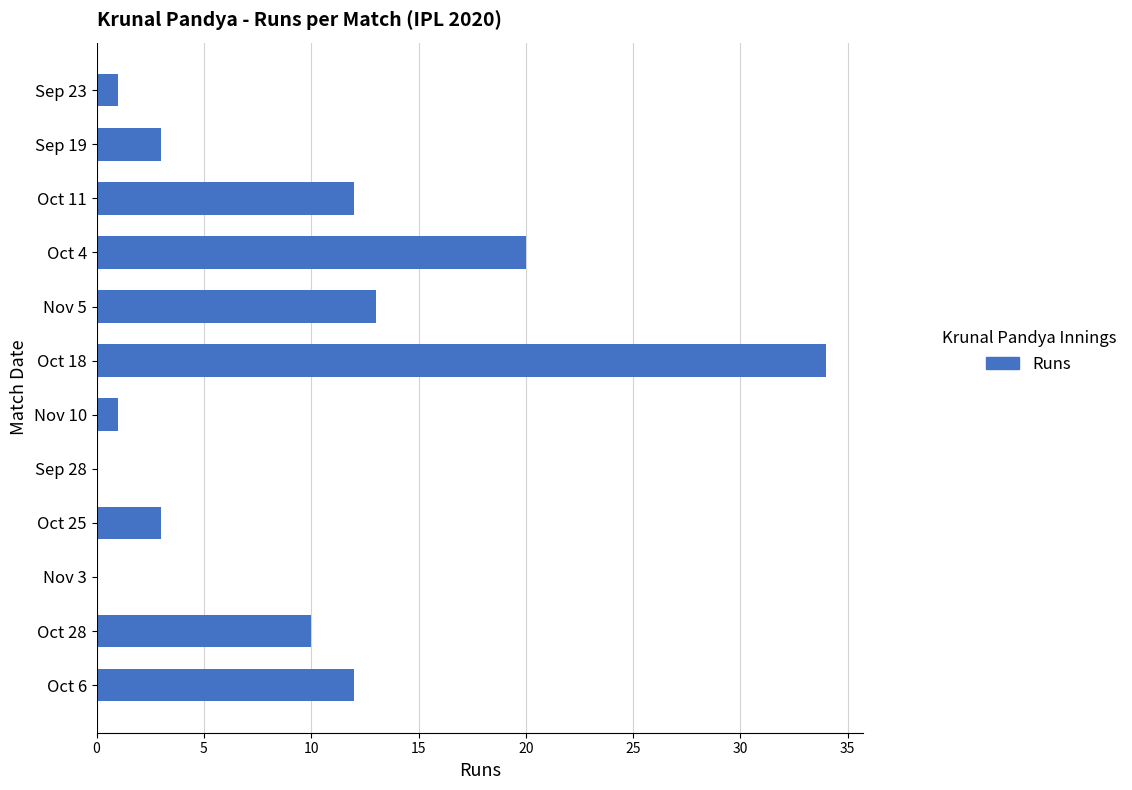

Is it true that the value at Oct 18 is 51?

False